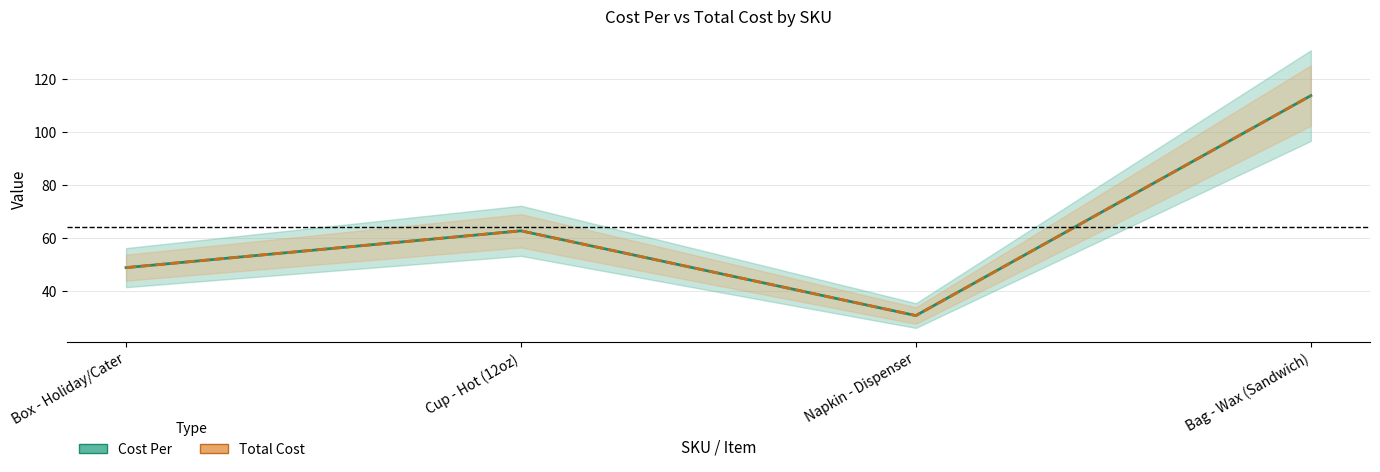

Which series has the largest total across all categories?

Cost Per